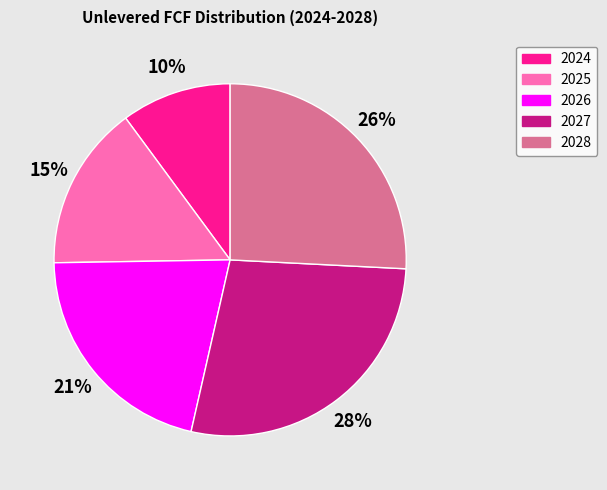

What is the ratio of the value at 2027 to the value at 2028?

1.1